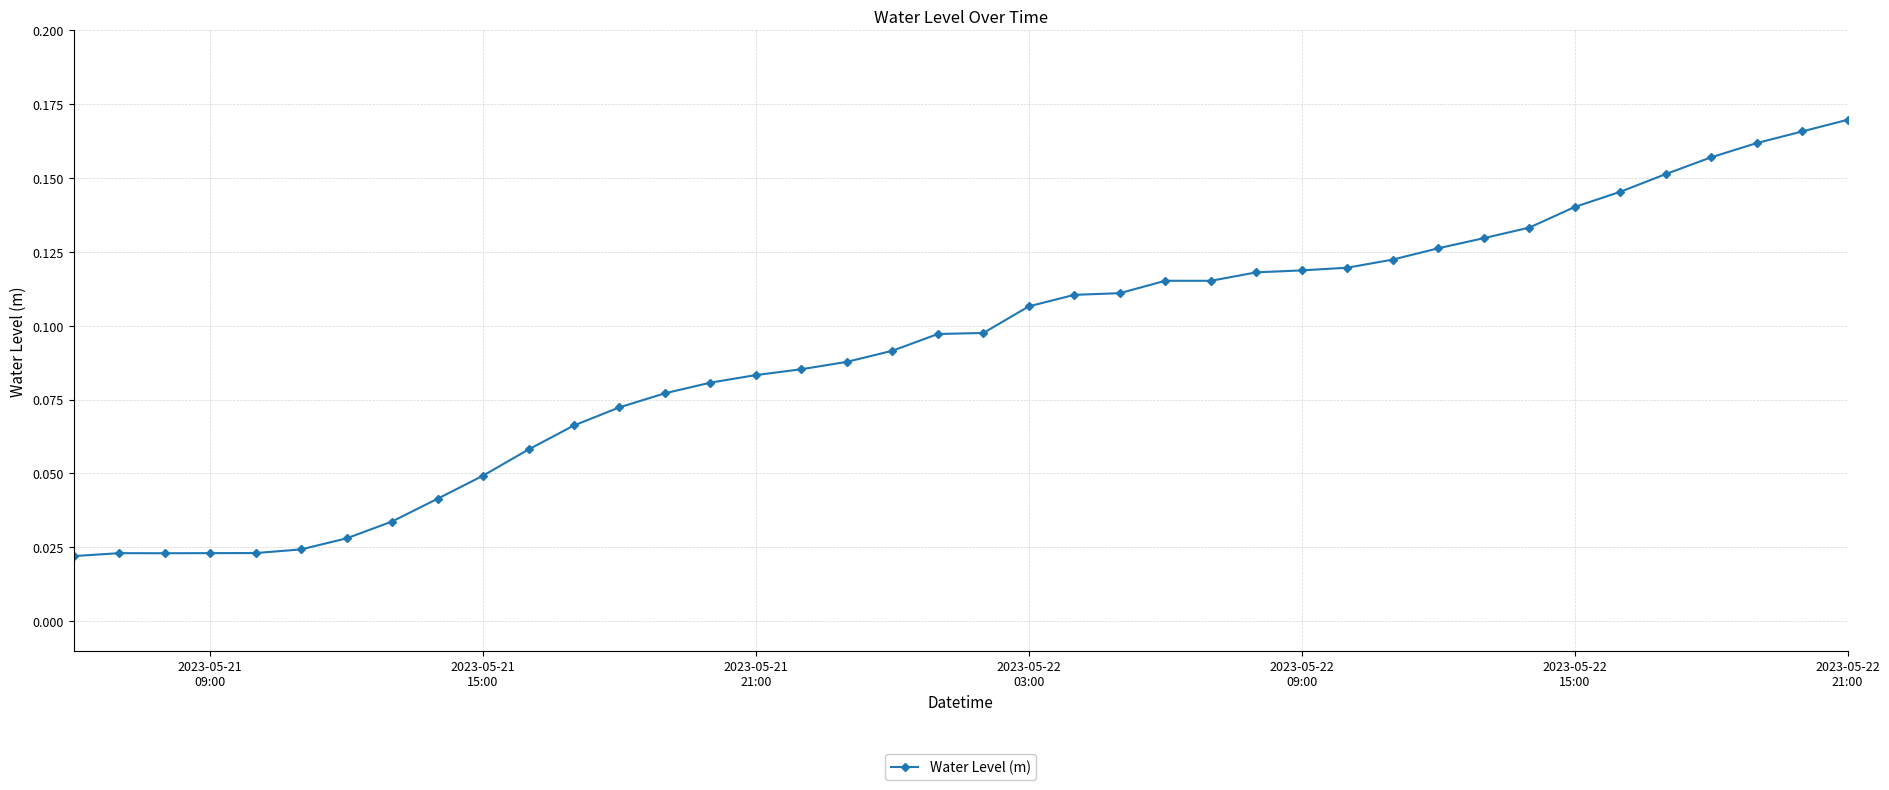

Count the values in the range 0 to 1.

40